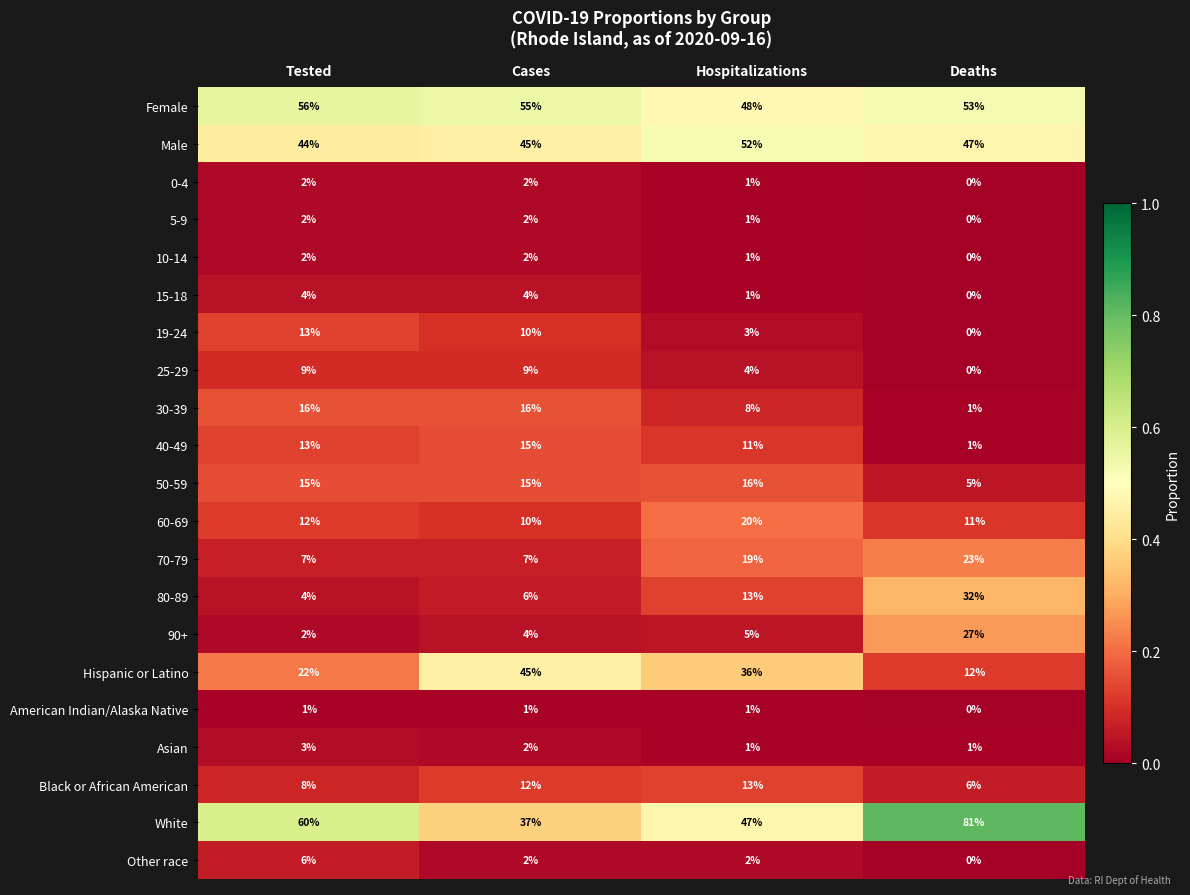

At which label is 15-18 closest to 2?

Hospitalizations